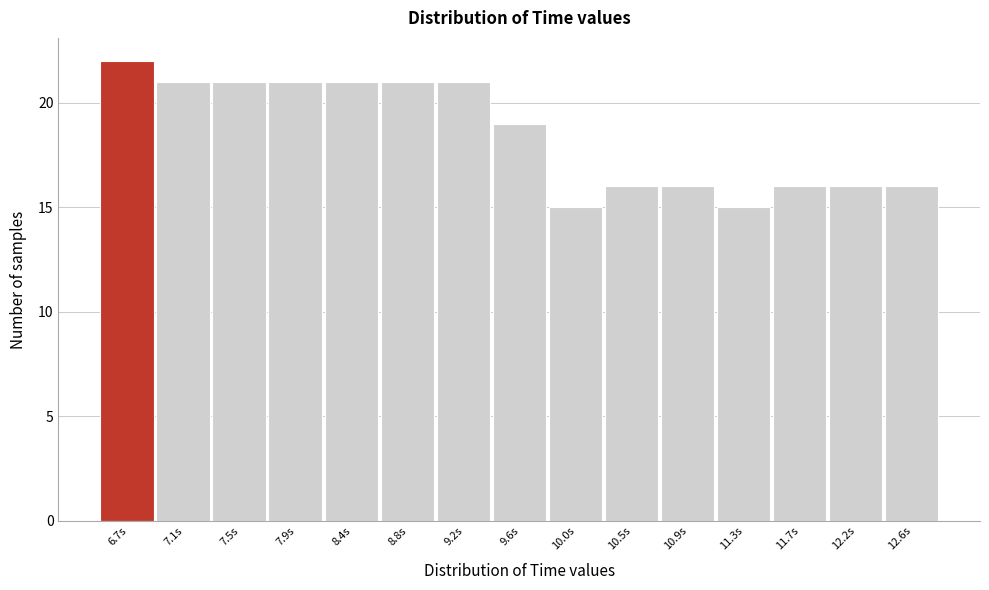

Over which range of the x-axis is the bar tallest?

6.45 to 6.90